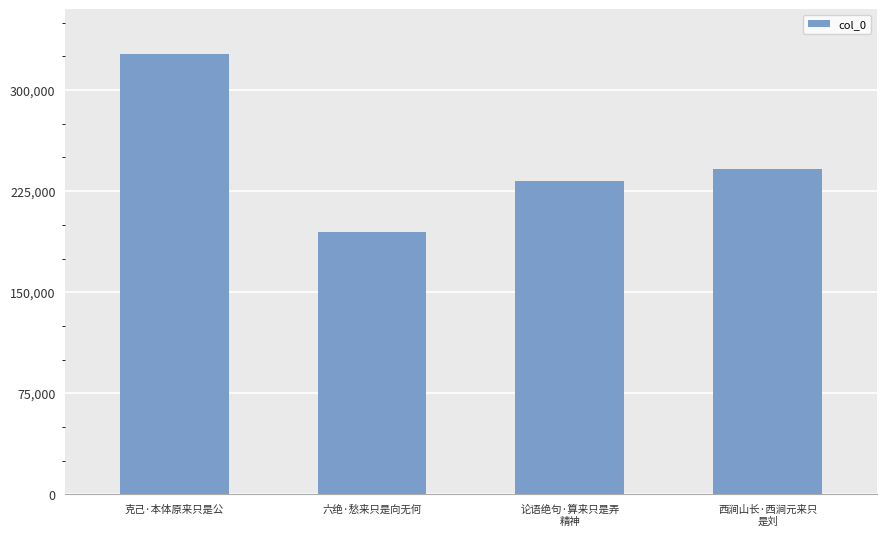

What is the sum of all values?

995073